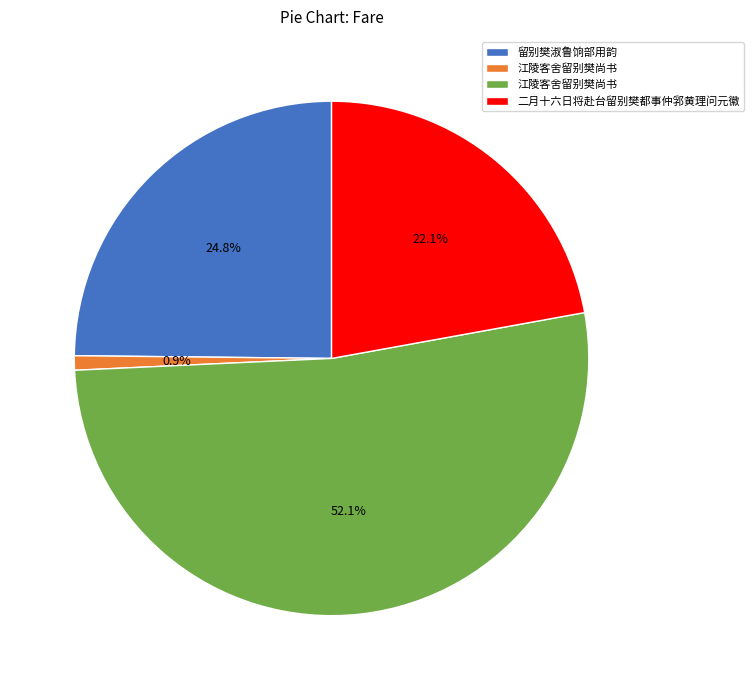

To the nearest percent, what is the average slice percentage?

25%